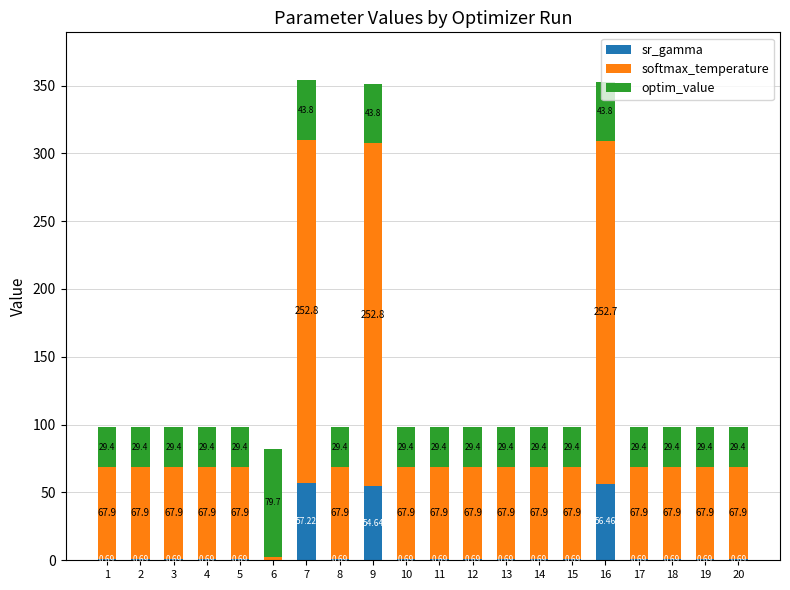

What is the total value across all series at 5?

98.0